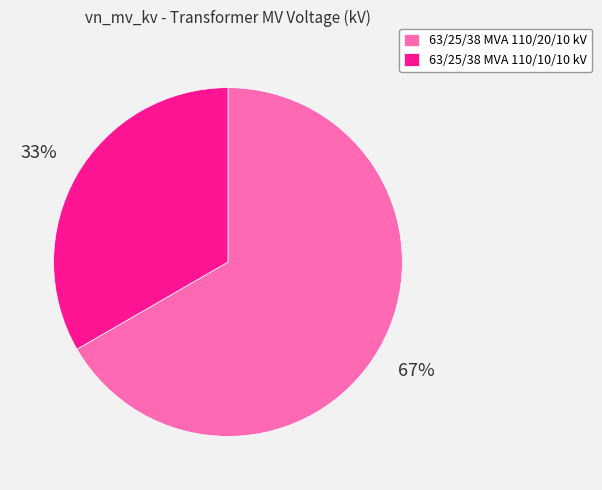

Is the sum of 63/25/38 MVA 110/20/10 kV and 63/25/38 MVA 110/10/10 kV greater than half?

Yes